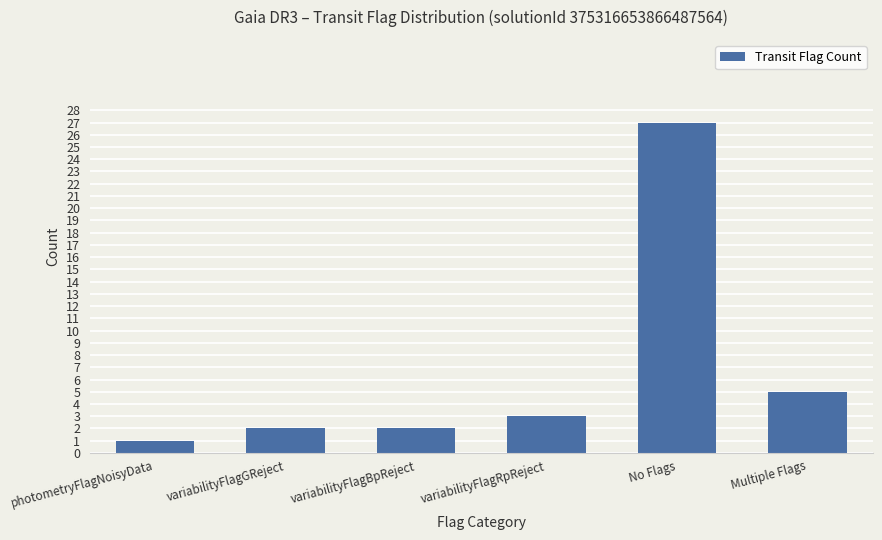

What is the ratio of the value at photometryFlagNoisyData to the value at variabilityFlagGReject?

0.5